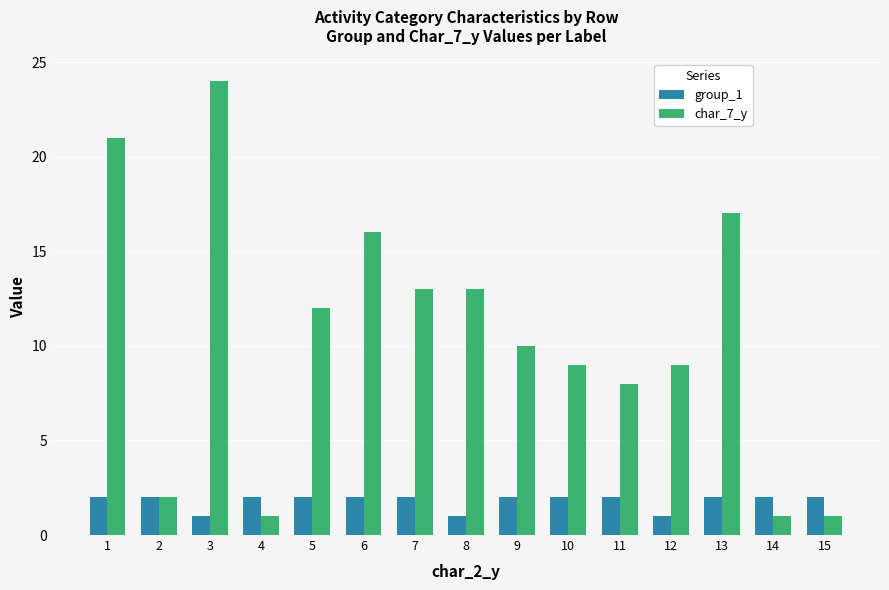

The value of group_1 at 12 is 2. True or false?

False